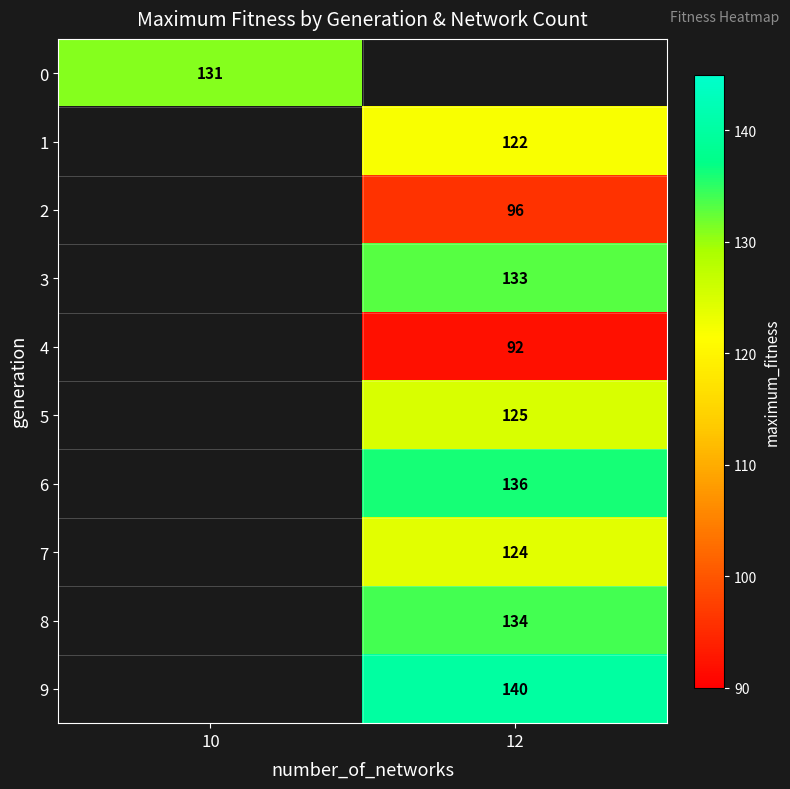

Which has a higher value, 12 or 10?

10